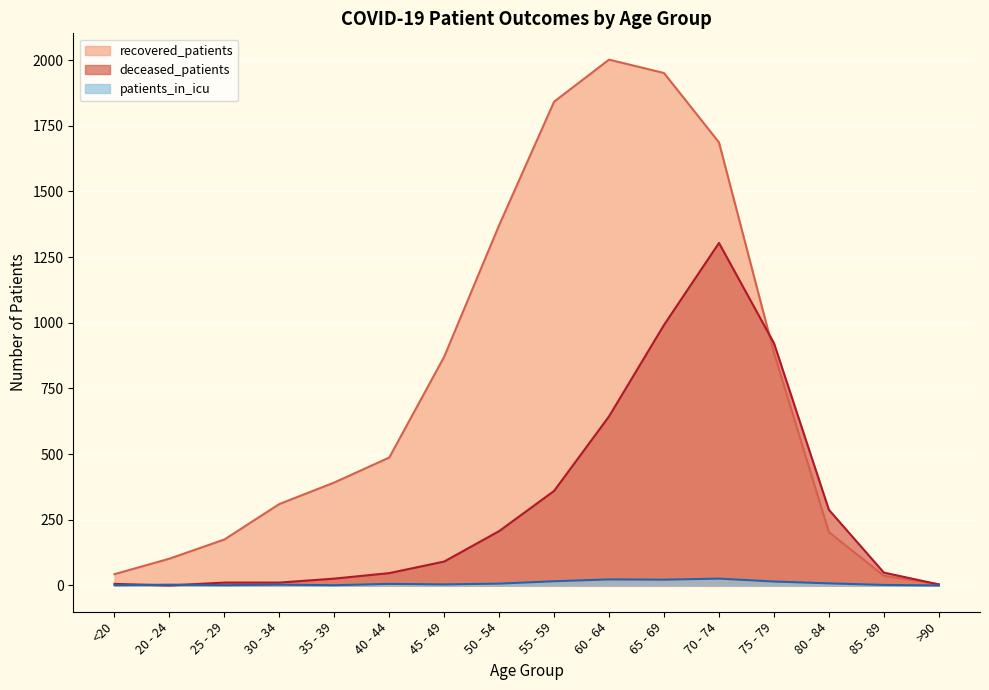

What is the maximum value for patients_in_icu?

26